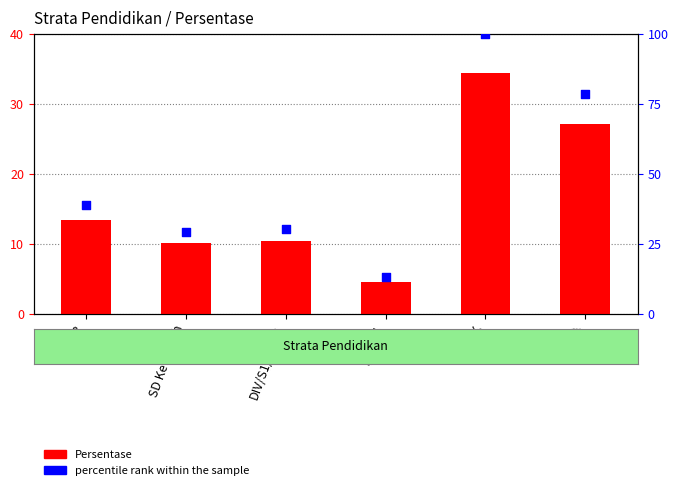

What are all the series names shown in the legend?

Persentase, percentile rank within the sample